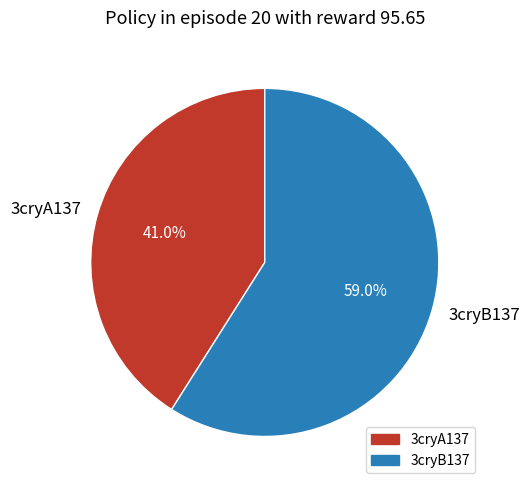

What percentage is the 3cryB137 slice, to the nearest percent?

59%